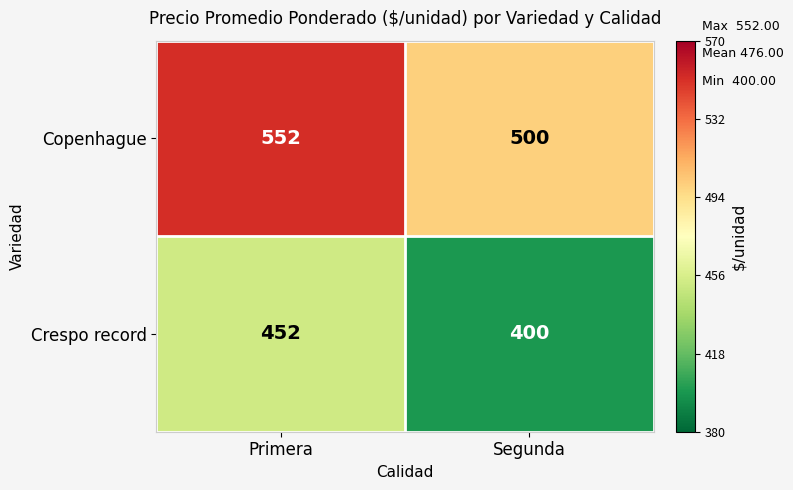

Is the value of Copenhague at Primera greater than the value of Crespo record at Segunda?

Yes